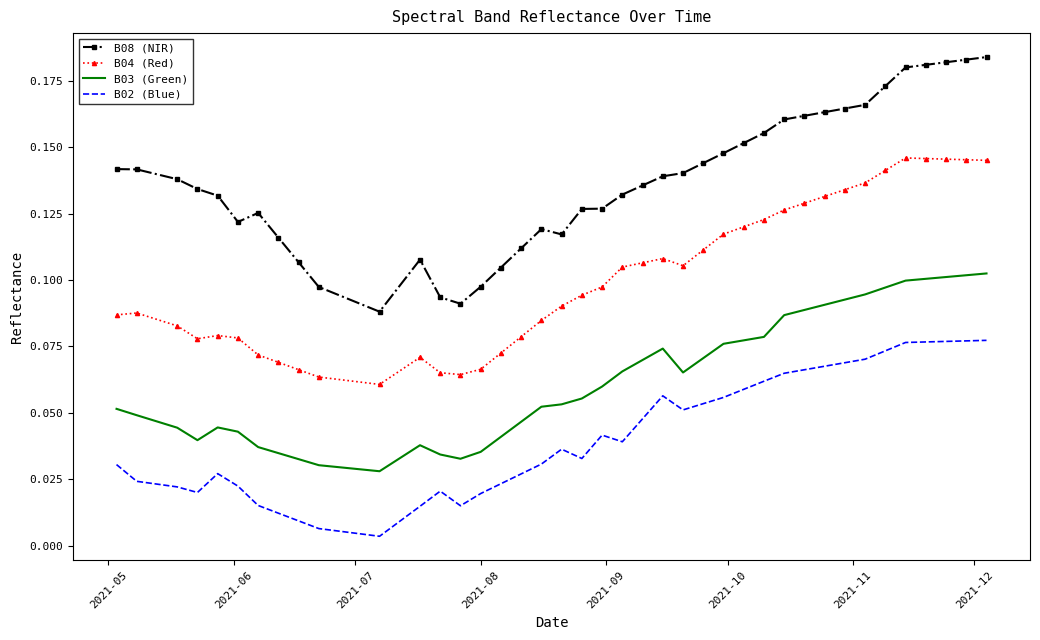

True or false: B04 (Red) and B02 (Blue) intersect in this chart.

False